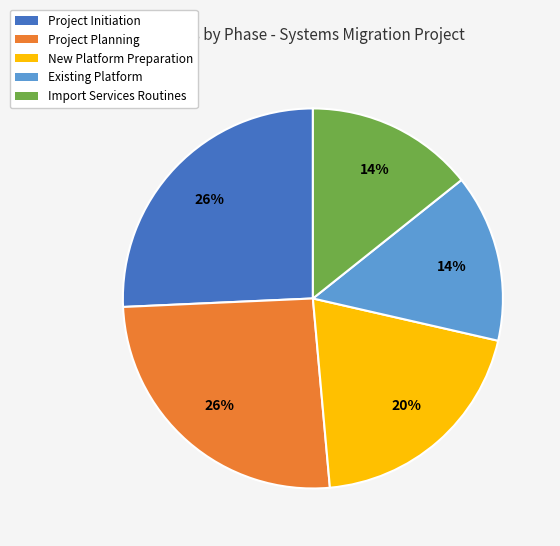

To the nearest percent, what percentage of the pie is Project Planning?

26%